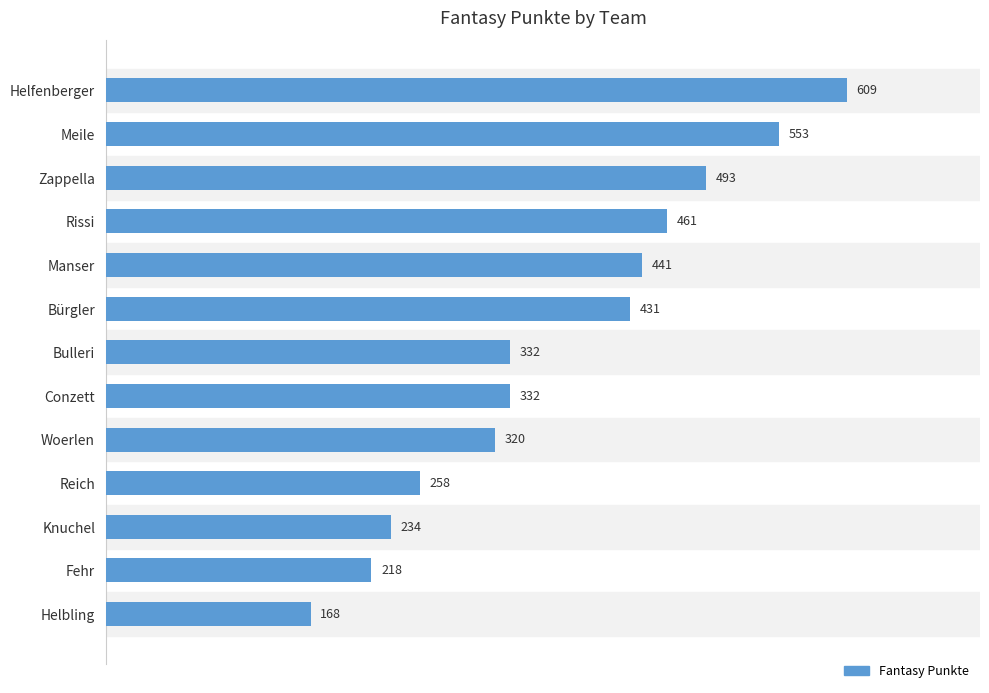

Reading top to bottom, transcribe all the data shown in this chart.

609	553	493	461	441	431	332	332	320	258	234	218	168